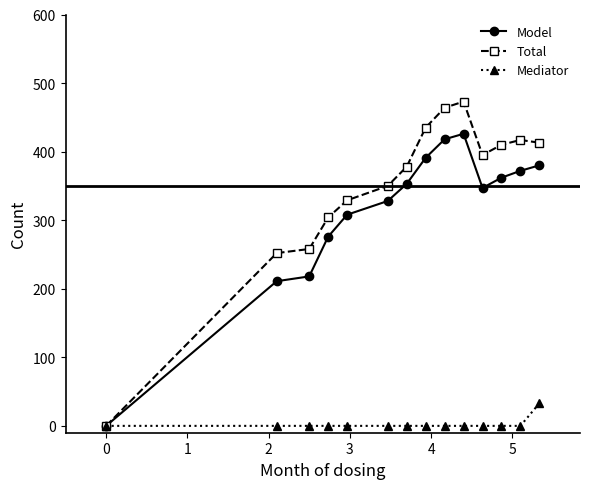

List the series in order of their peak value, highest first.

Total, Model, Mediator